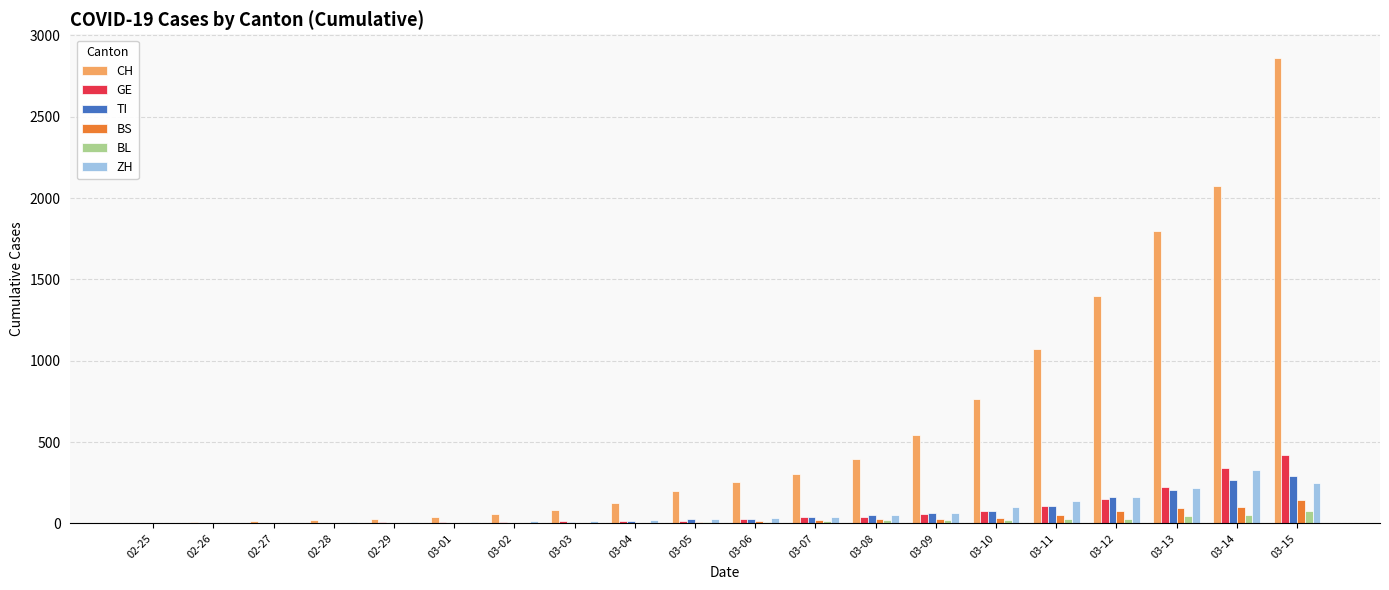

At which category is the sum across all series the highest?

03-15